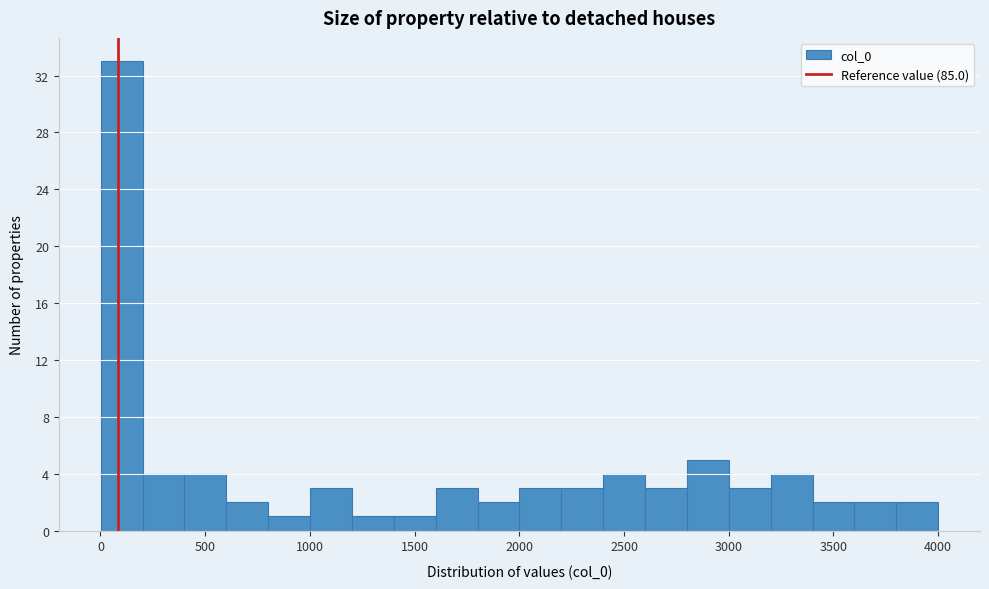

Around what value on the x-axis is the tallest bar? Give the approximate position of its centre, as read against the axis.

100